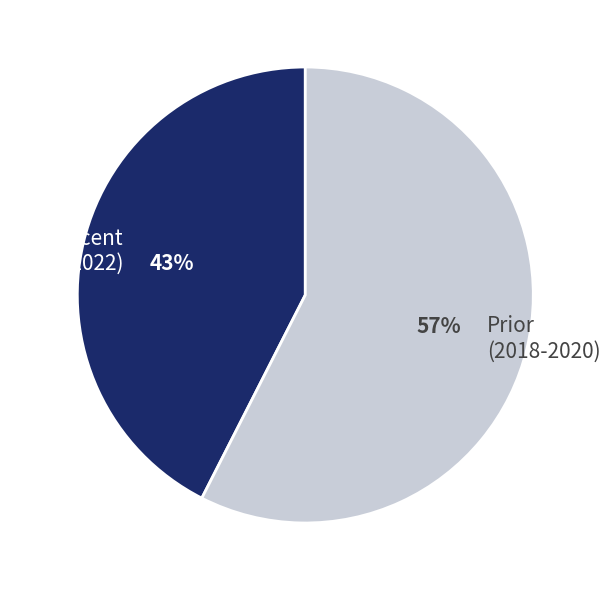

Is there any slice that represents more than half of the pie?

Yes